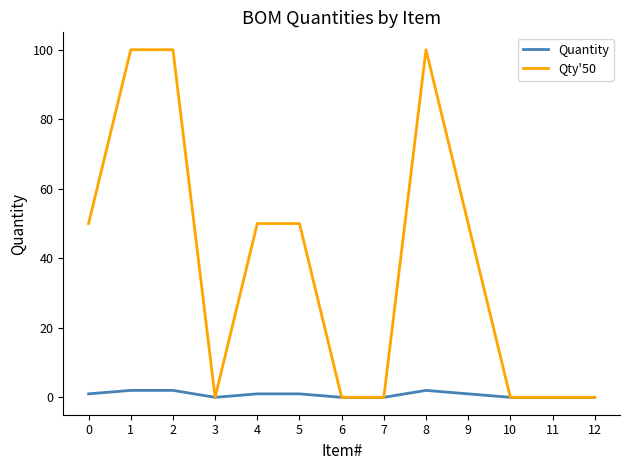

Does the chart have visible grid lines?

No